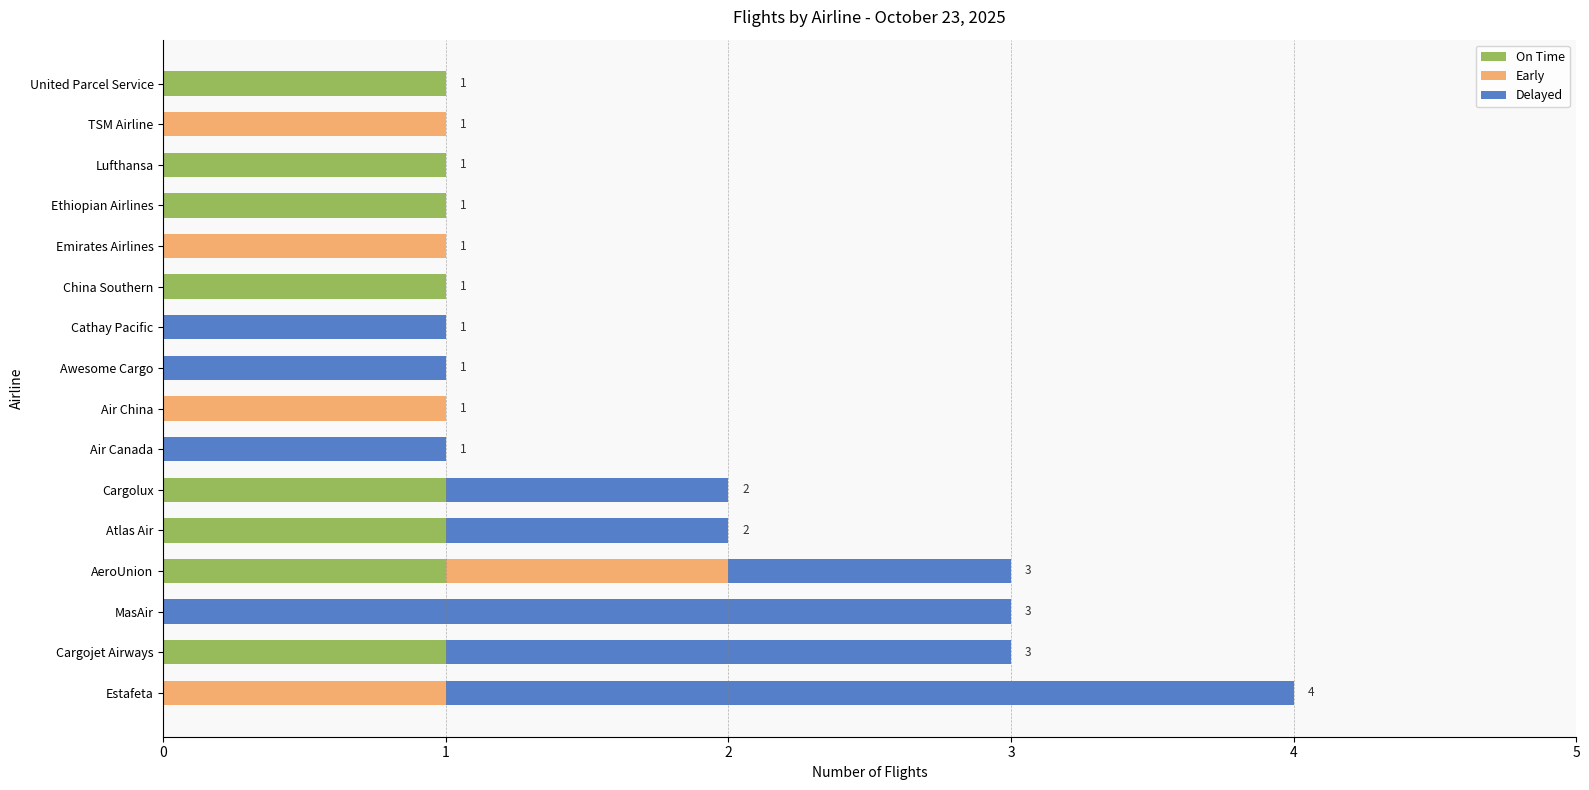

True or false: On Time has a value of 0 at Lufthansa.

False